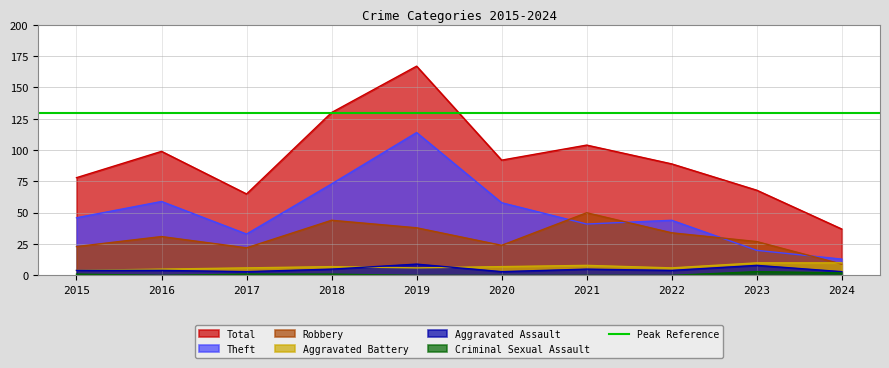

At which category does Aggravated Assault reach its first local peak?

2019